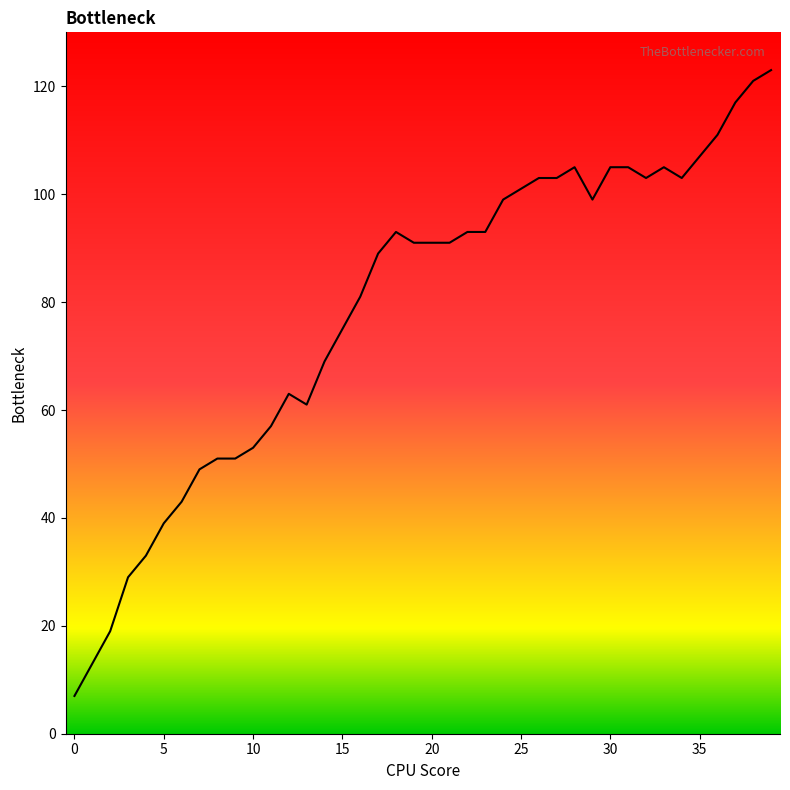

How many lines are shown in the chart?

1